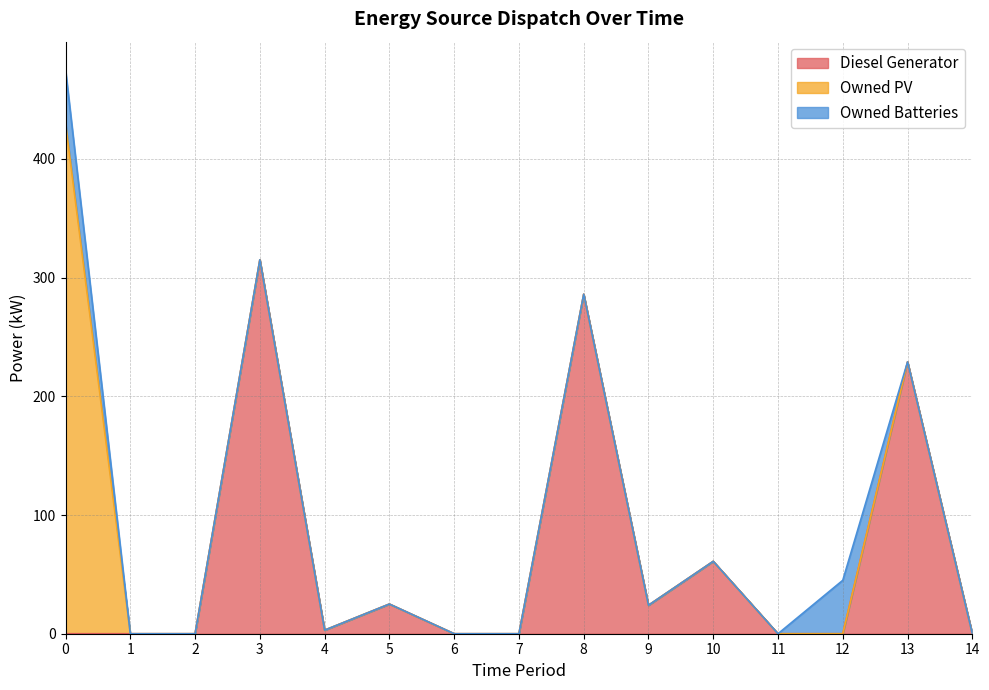

How many lines are shown in the chart?

3